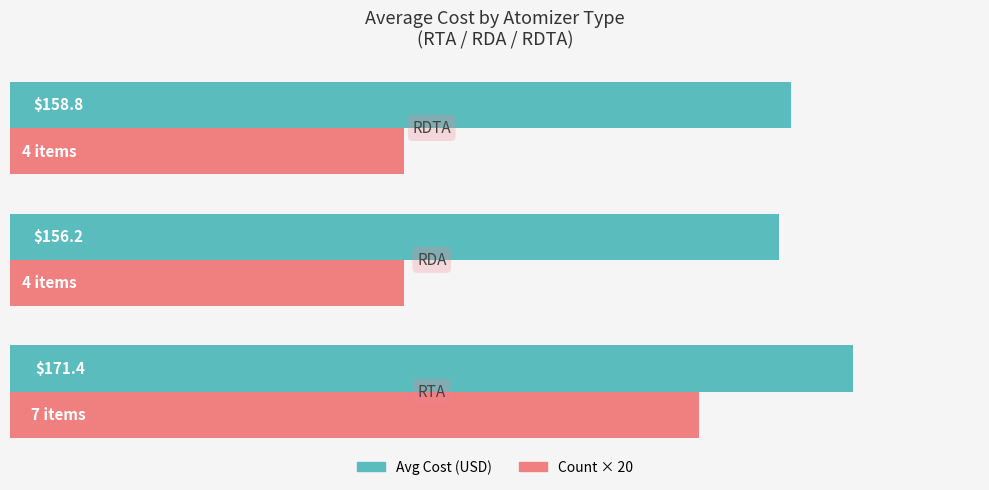

List the series in order of their peak value, highest first.

Avg Cost (USD), Count × 20